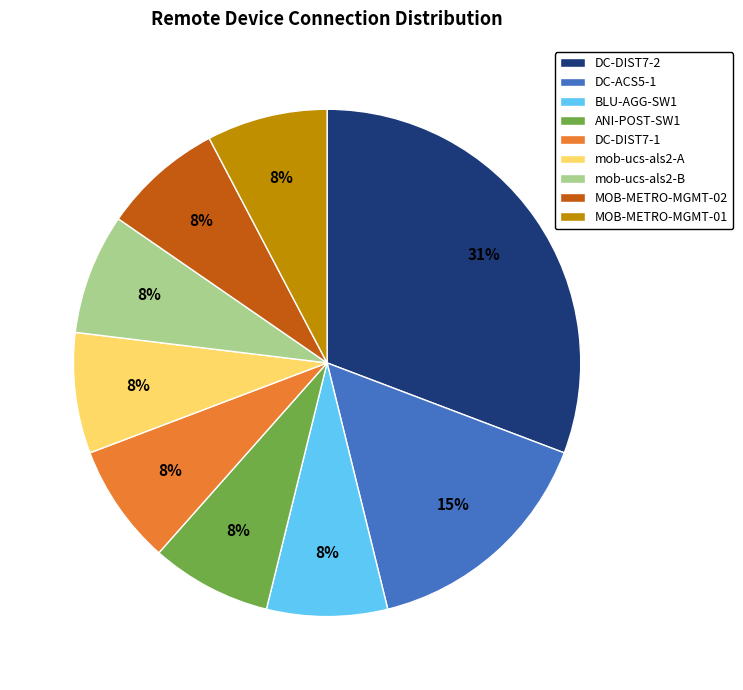

Which category has the biggest portion of the pie?

DC-DIST7-2